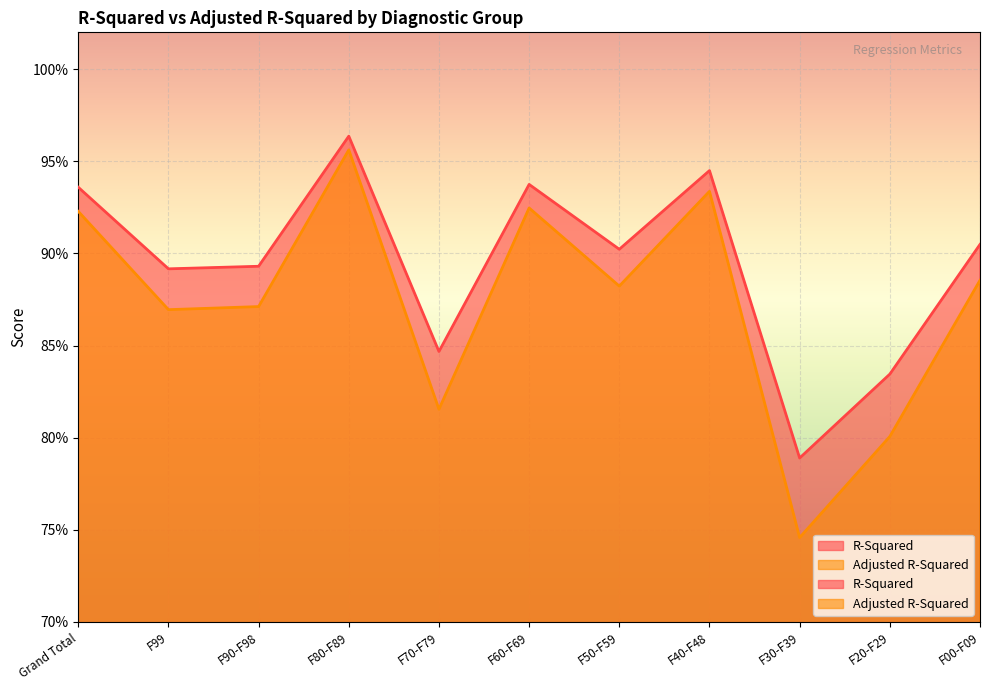

Is the value of Adjusted R-Squared at F30-F39 greater than the value of R-Squared at F20-F29?

No